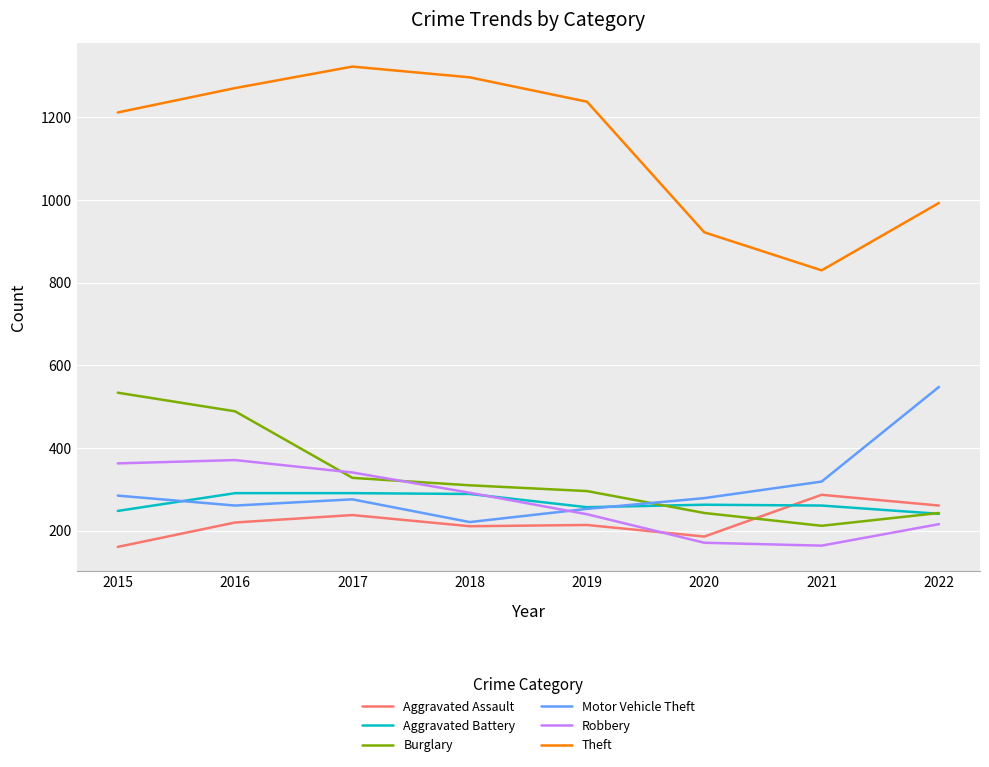

What is the difference between the highest and lowest values at 2017?

1085